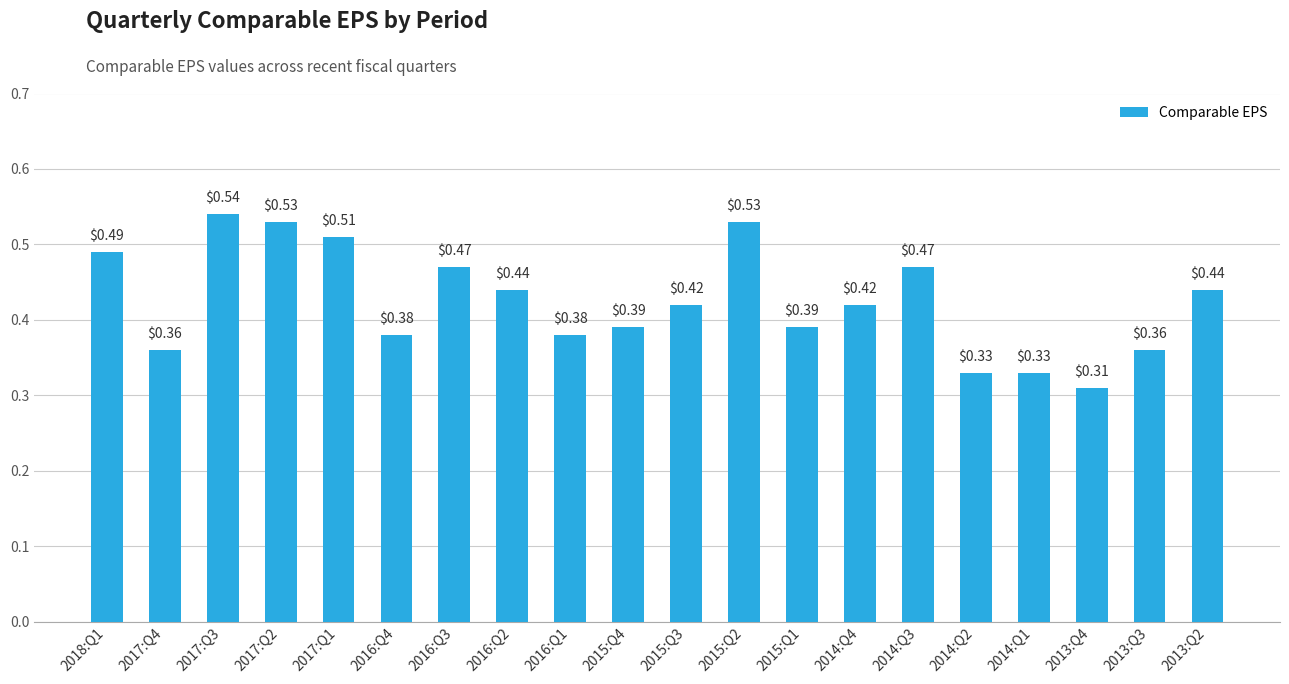

Between 2017:Q4 and 2014:Q3, which is larger?

2014:Q3